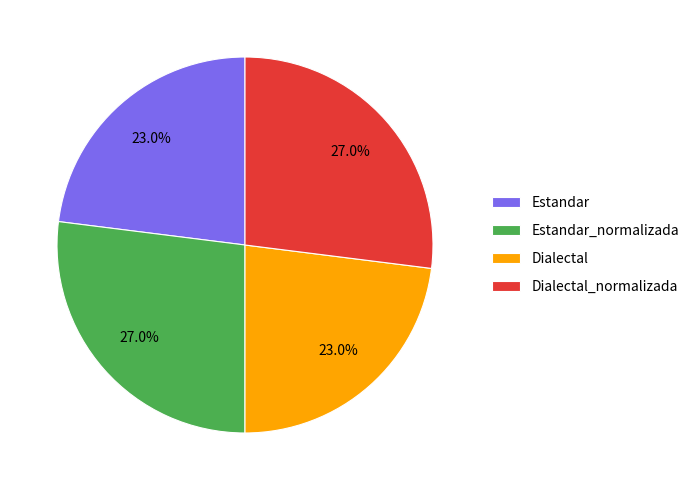

Does Estandar represent more than half of the total?

No